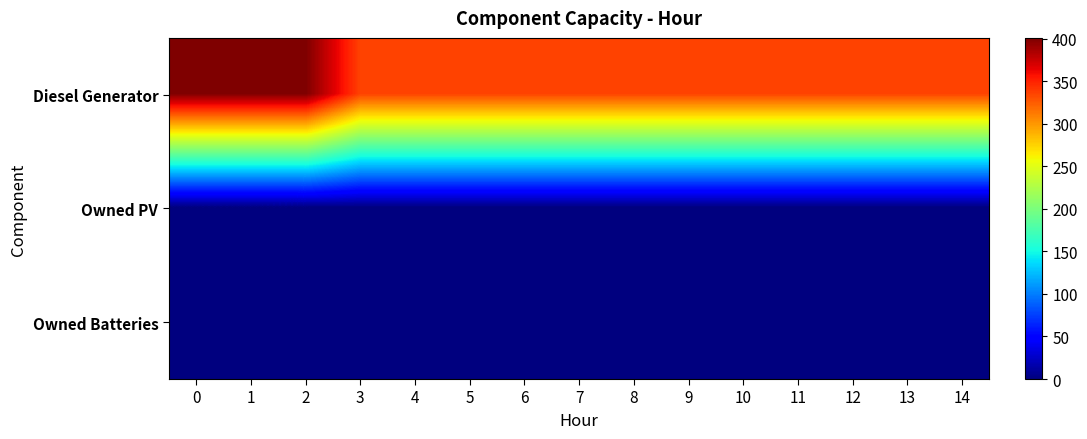

Which series has the largest total across all categories?

Diesel Generator